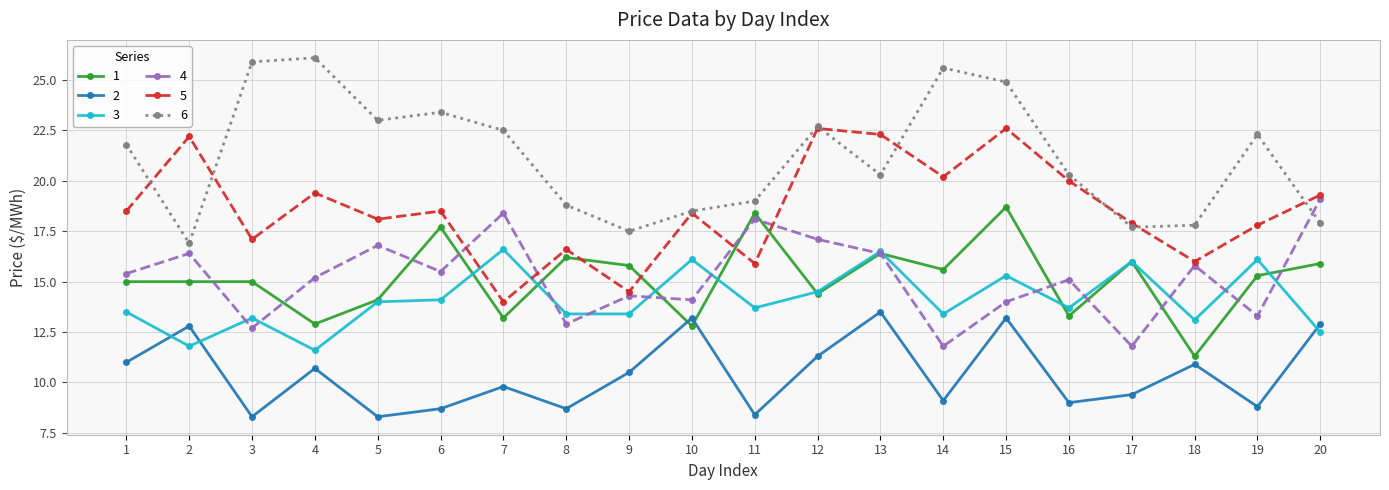

What is the value of the 5 point at the 19th from the left?

17.8